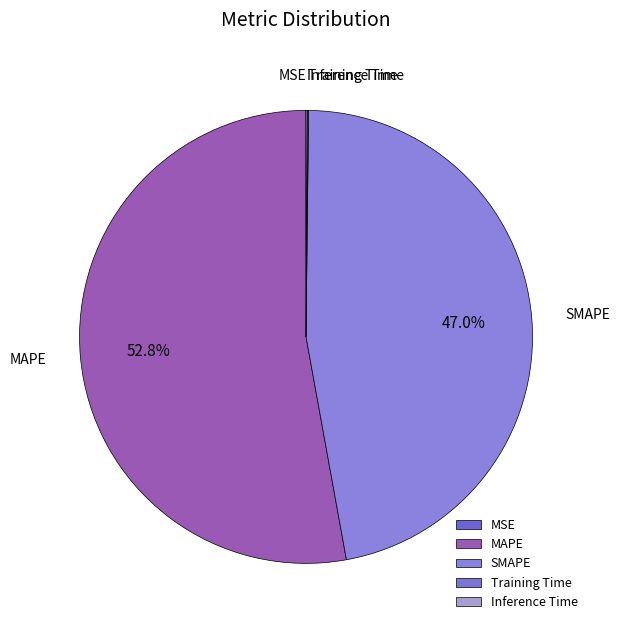

What is the largest slice in the pie chart?

MAPE